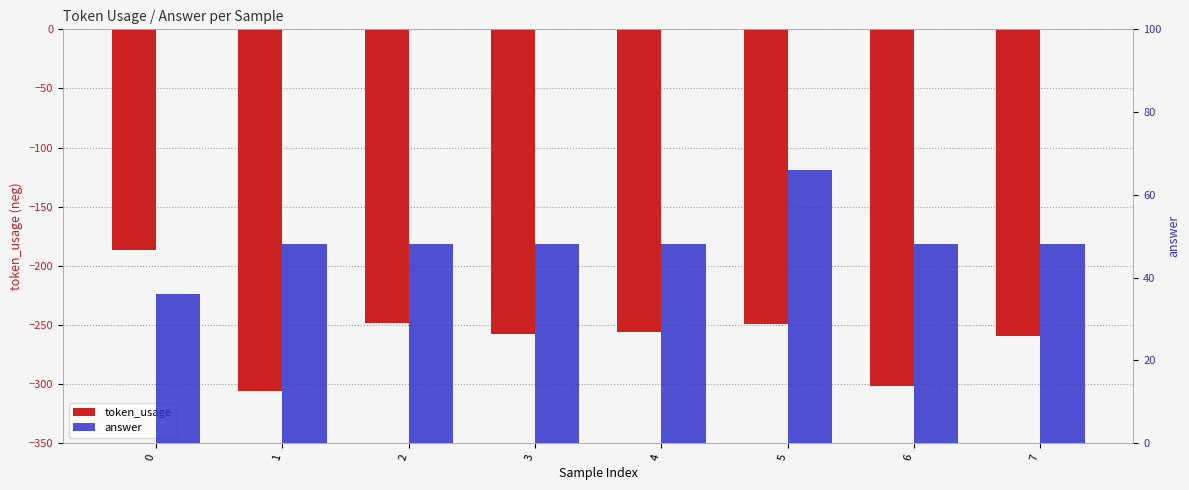

Is it true that answer equals 36 at 0?

True